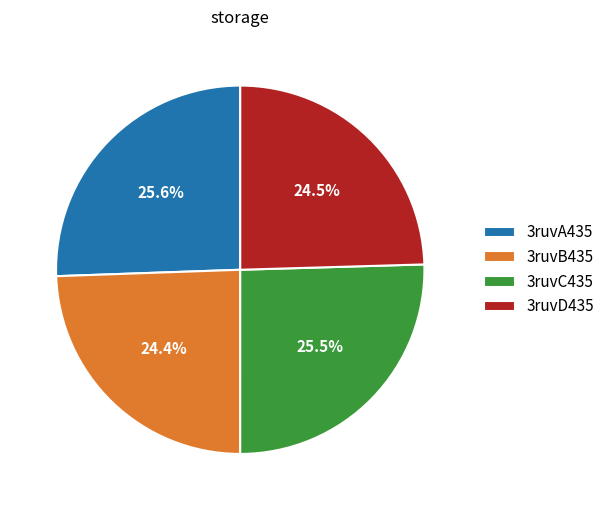

What is the ratio of the value at 3ruvB435 to the value at 3ruvC435?

1.0